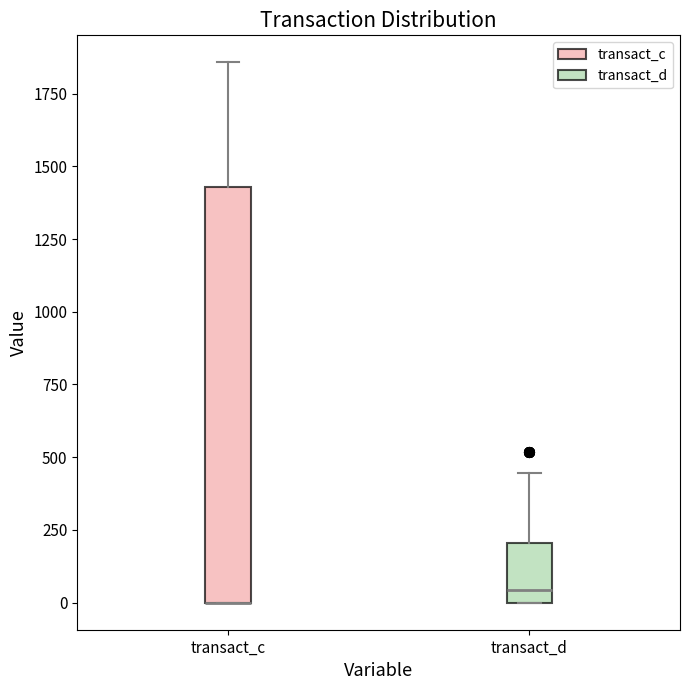

Reading left to right, transcribe this box plot: for each box, give where its median line is, the range the box spans, and where its two whiskers end, as read against the y-axis. The values are not printed on the chart, so give them approximately, as read against the axis.

transact_c: median 0 (drawn on the box's lower edge), box 0 to 1450, whiskers 0 to 1850
transact_d: median 50, box 0 to 200, whiskers 0 to 450